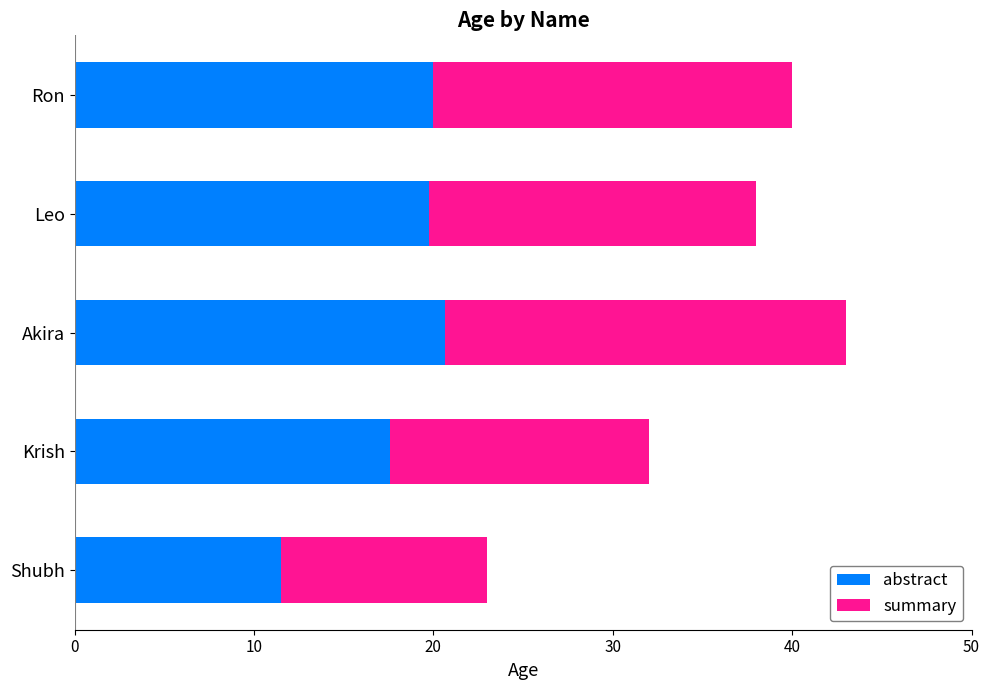

What is the sum of the abstract values at Krish and Akira?

38.2